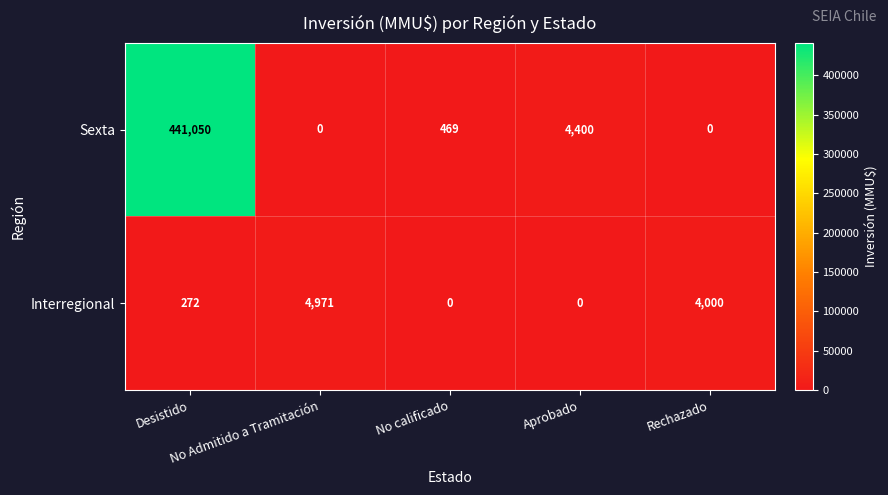

Rank the series by their maximum value, from lowest to highest.

Interregional, Sexta